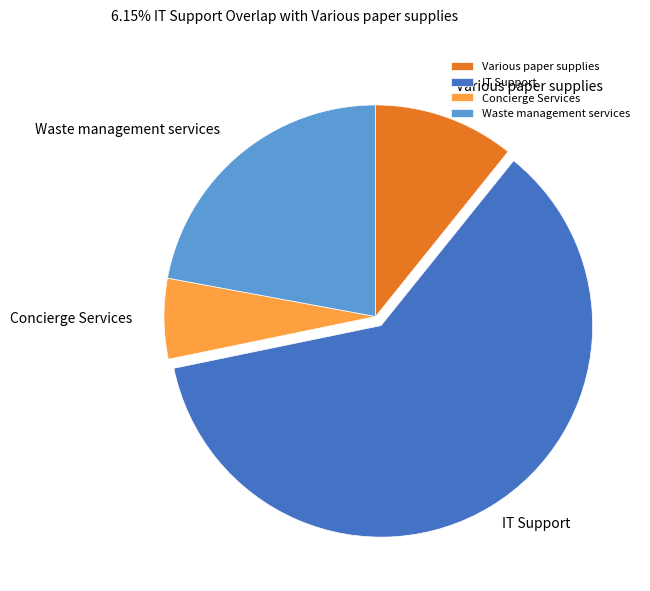

Combined, do Waste management services and Various paper supplies account for over 50%?

No